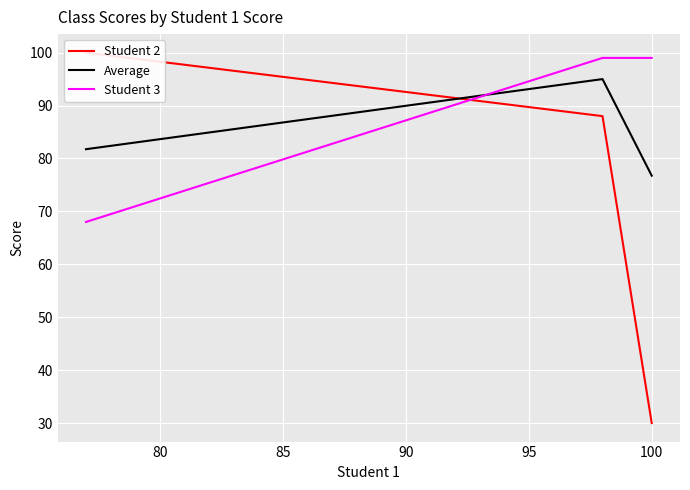

How many Student 2 values are between 30 and 100?

3